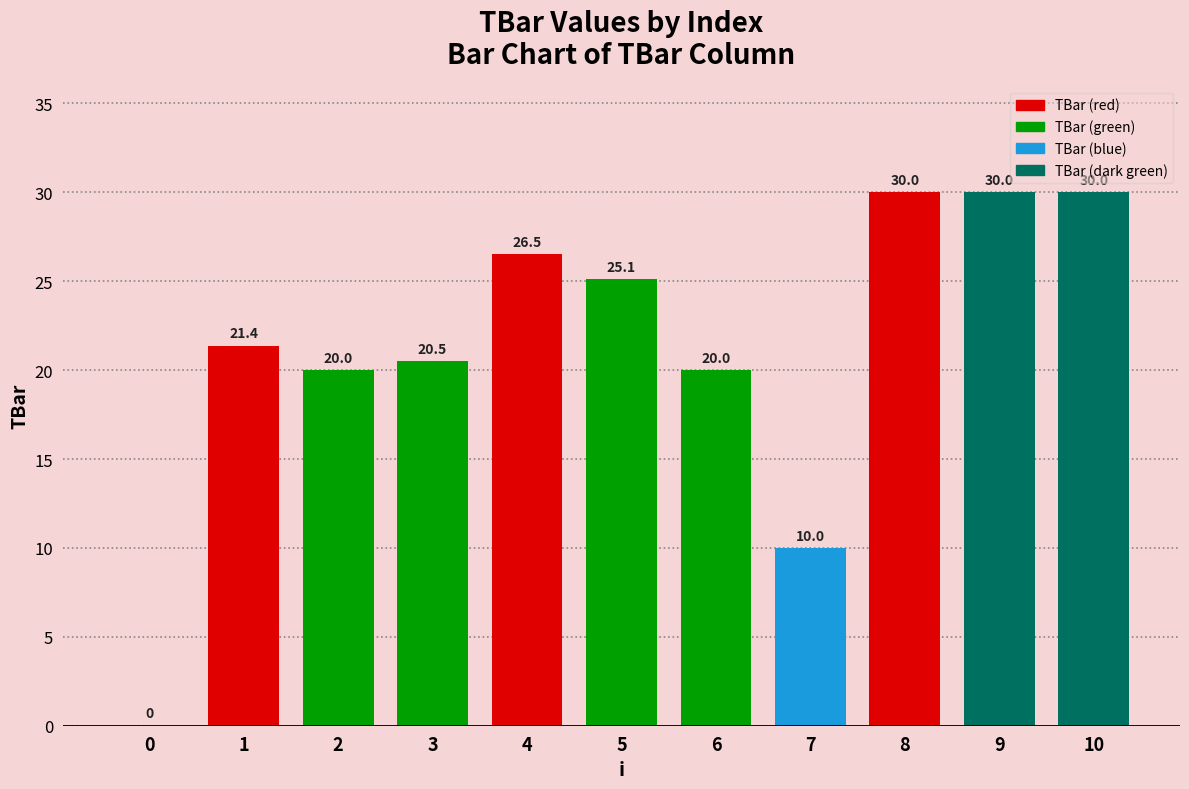

Count the number of categories in the chart.

11